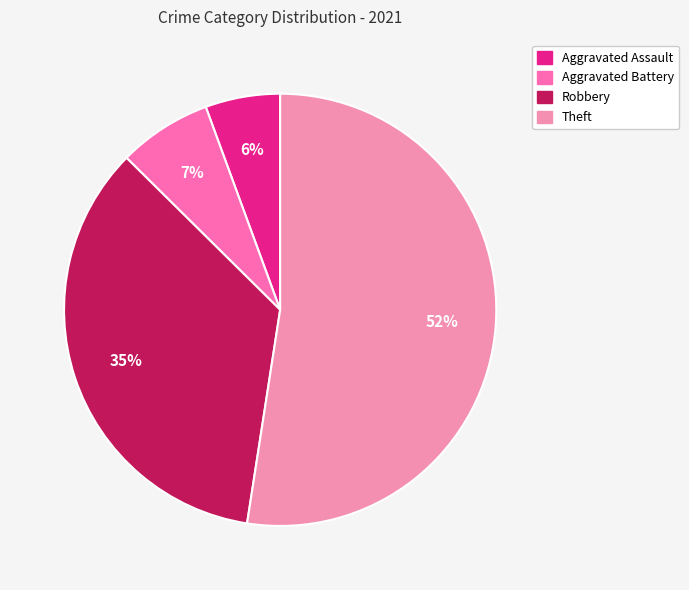

Count the number of slices in the pie.

4